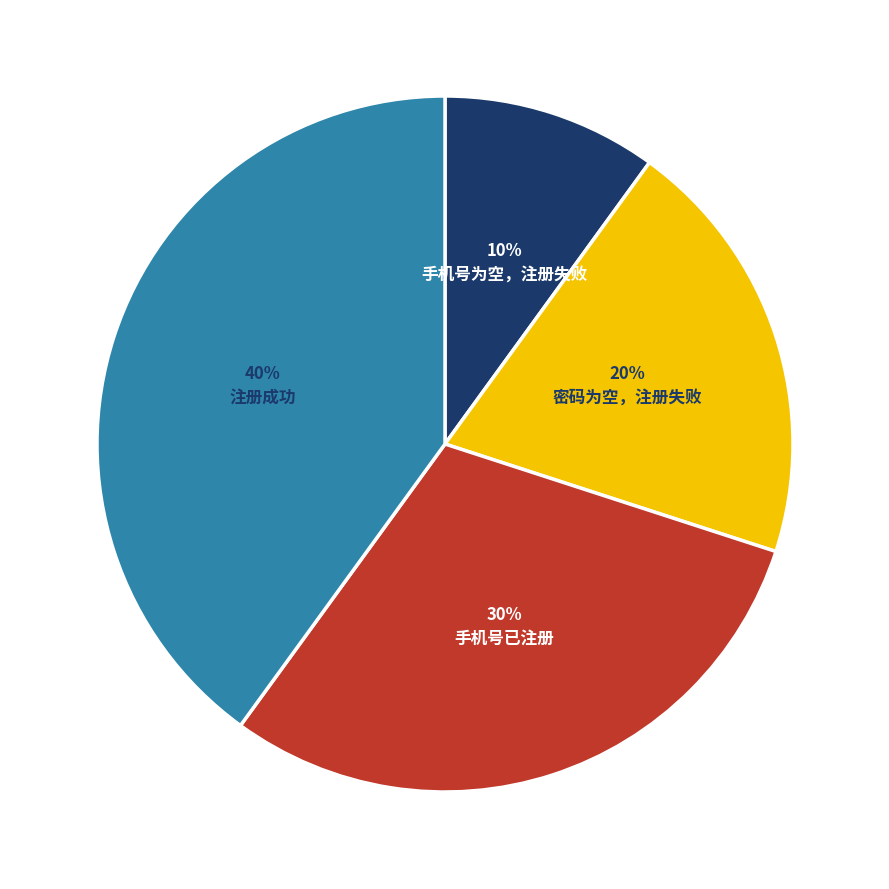

Count the number of slices in the pie.

4